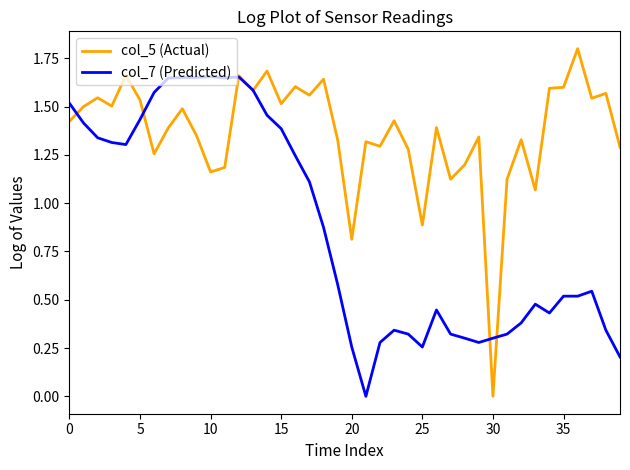

List the series in order of their overall mean, highest first.

col_5 (Actual), col_7 (Predicted)